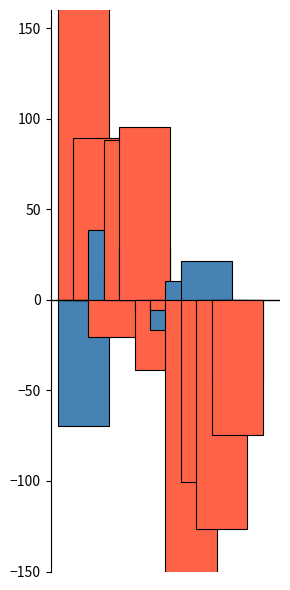

At 2017, list the series in order from largest to smallest.

Robbery, Aggravated Battery, Aggravated Assault, Criminal Sexual Assault, Homicide